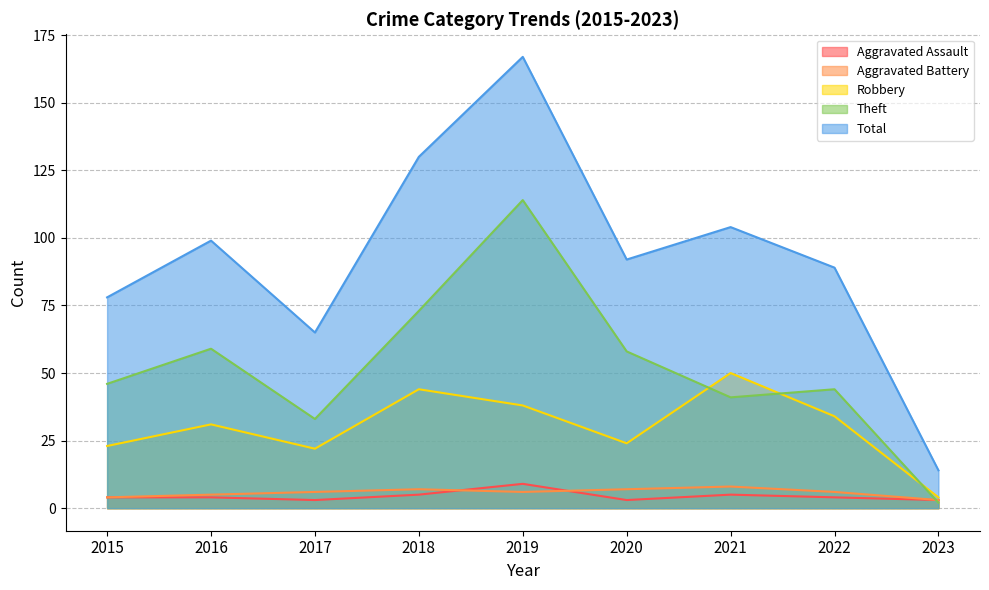

Does the chart have visible grid lines?

Yes